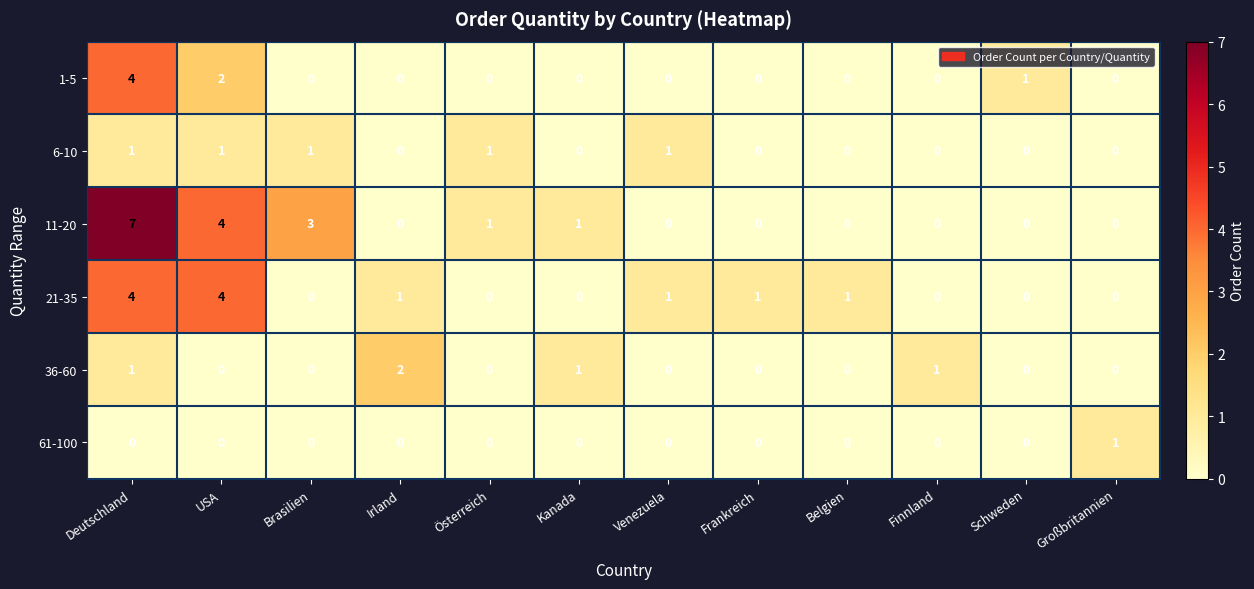

Which series has the largest range (max minus min)?

11-20